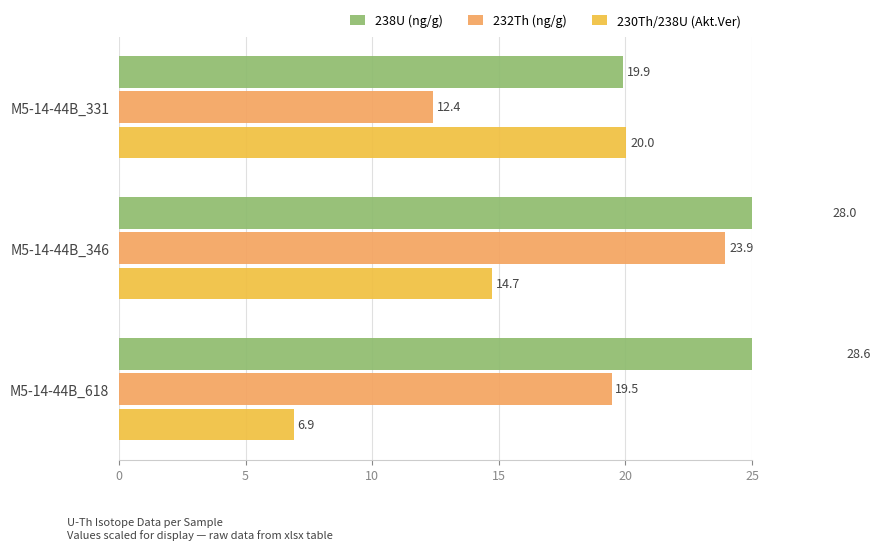

Which series has the largest total across all categories?

238U (ng/g)